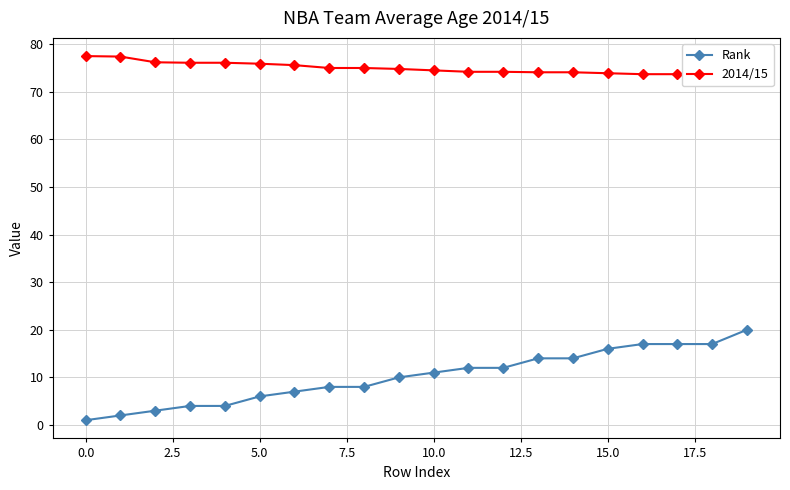

True or false: 2014/15 has a value of 74.2 at 11.

True